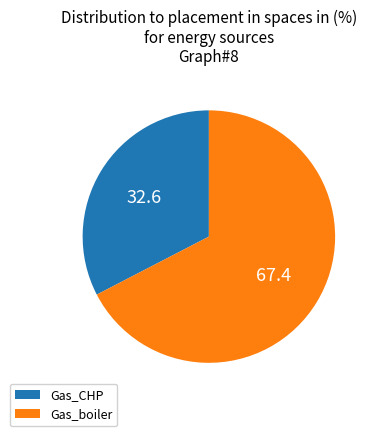

Rank the categories by value from highest to lowest.

Gas_boiler, Gas_CHP